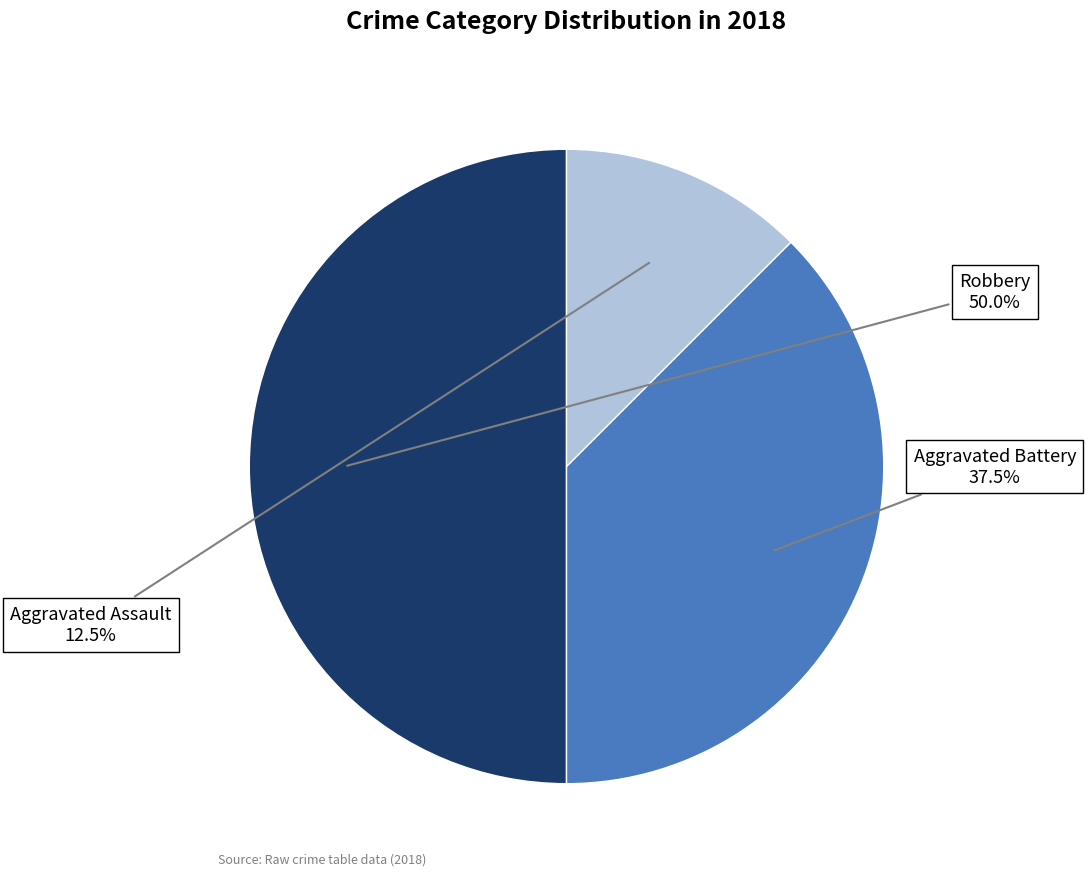

Which has a higher value, Aggravated Battery or Aggravated Assault?

Aggravated Battery